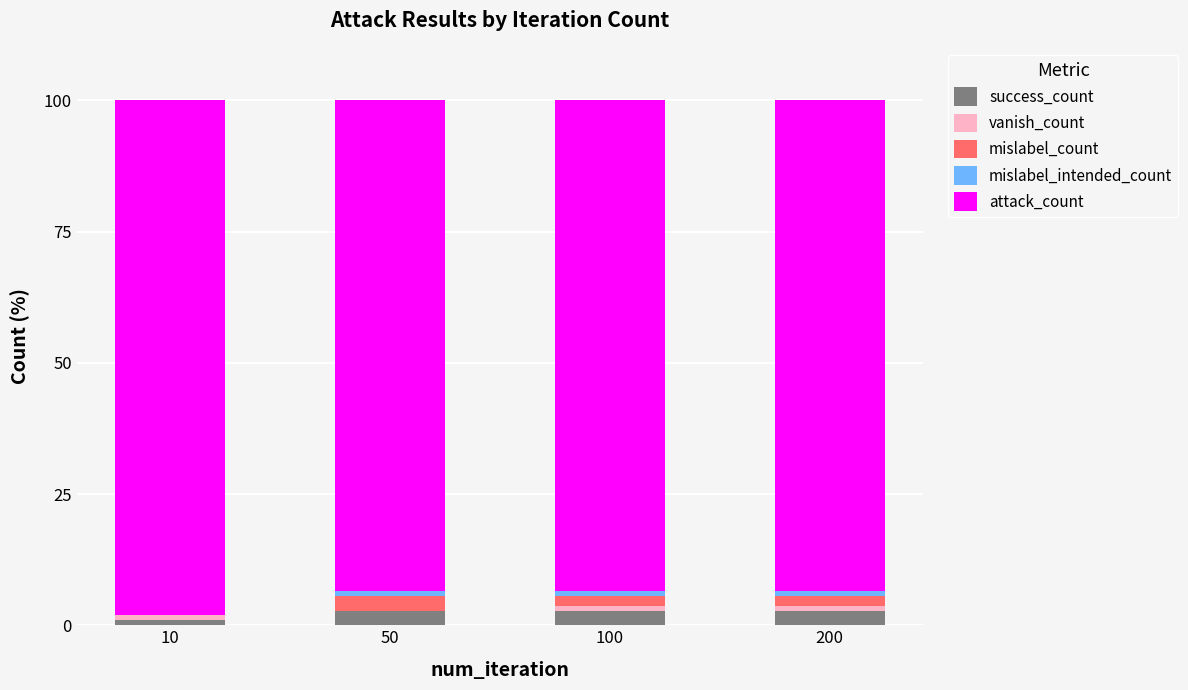

What is the maximum value for success_count?

2.8